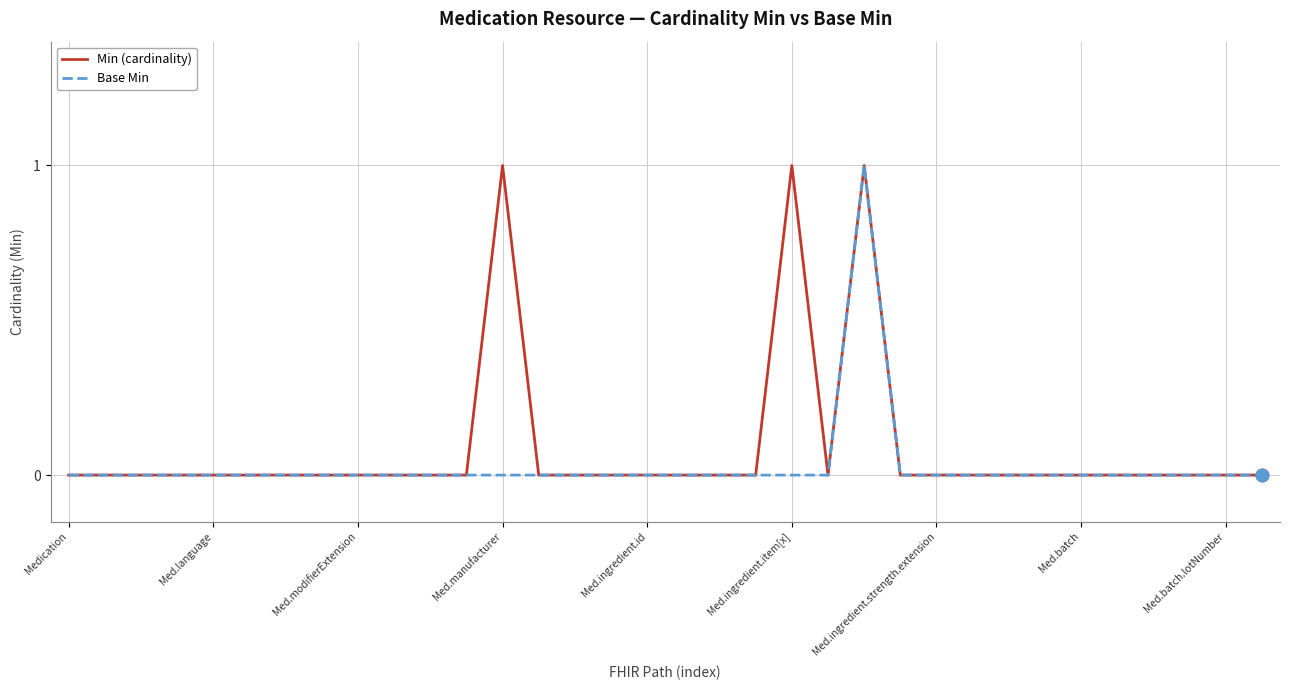

Reading left to right, list all the values displayed in this chart.

Min (cardinality): 0	0	0	0	0	0	0	0	0	0	0	0	1	0	0	0	0	0	0	0	1	0	1	0	0	0	0	0	0	0	0	0	0	0
Base Min: 0	0	0	0	0	0	0	0	0	0	0	0	0	0	0	0	0	0	0	0	0	0	1	0	0	0	0	0	0	0	0	0	0	0